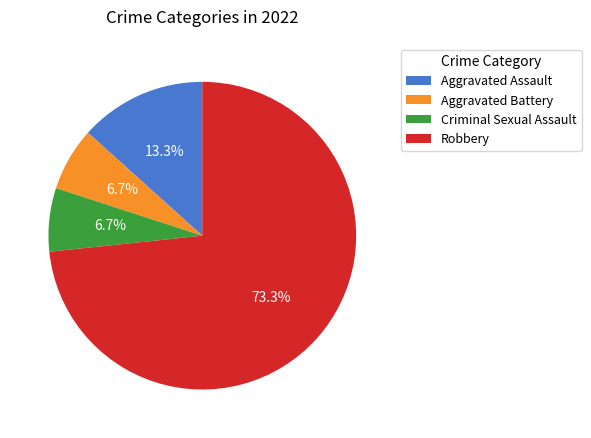

Is the sum of Robbery and Criminal Sexual Assault greater than half?

Yes